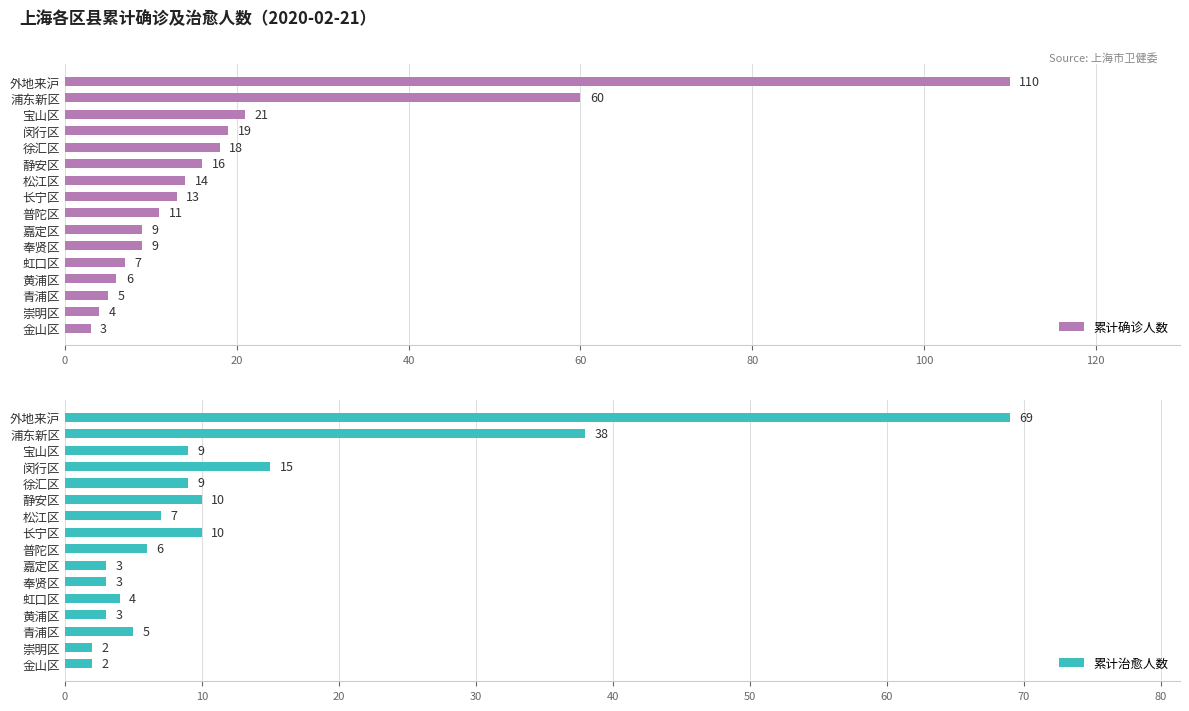

Is it true that 累计确诊人数 equals 60 at 浦东新区?

True